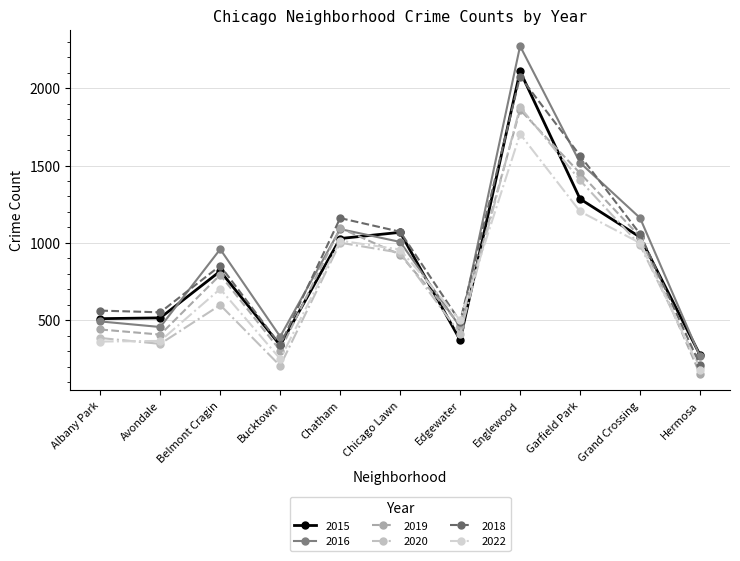

What is the label of the 1st point from the left?

Albany Park